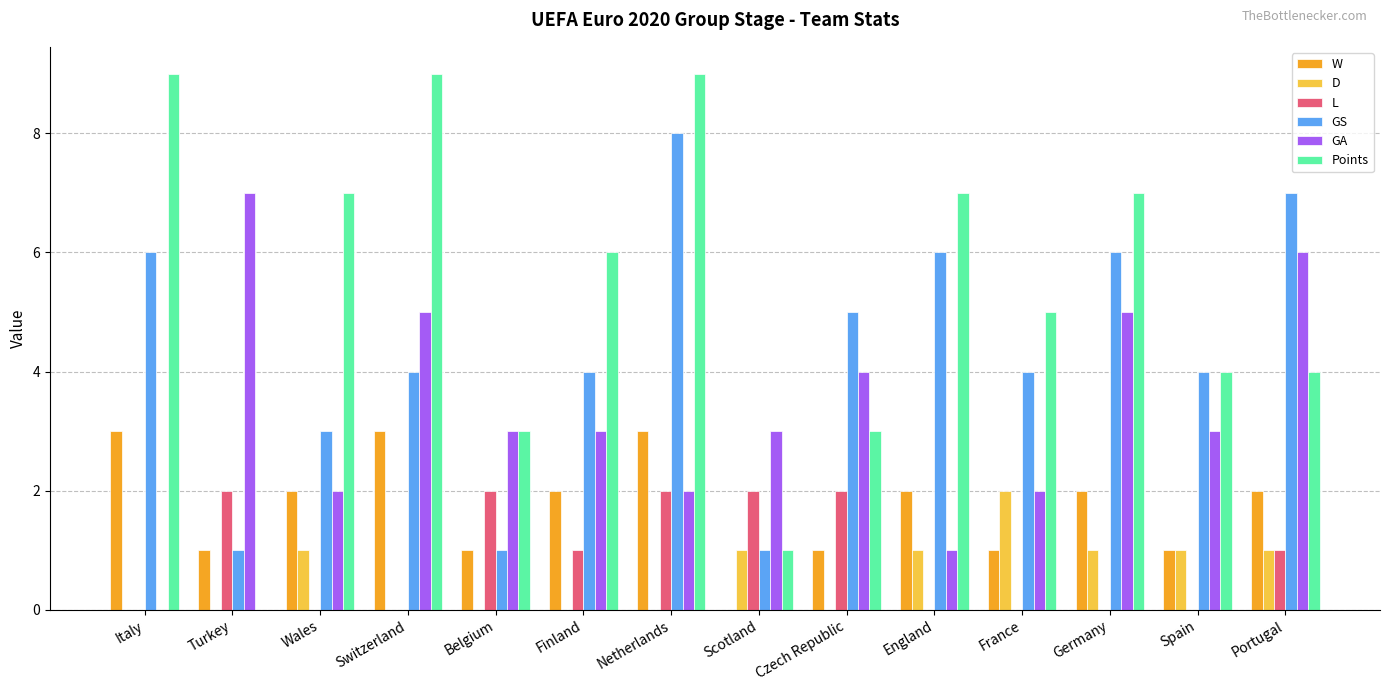

What is the highest value of the GS series?

8